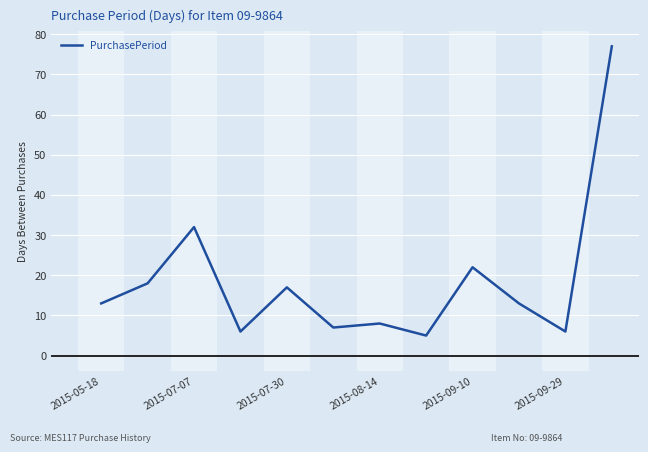

What is the smallest value displayed?

5